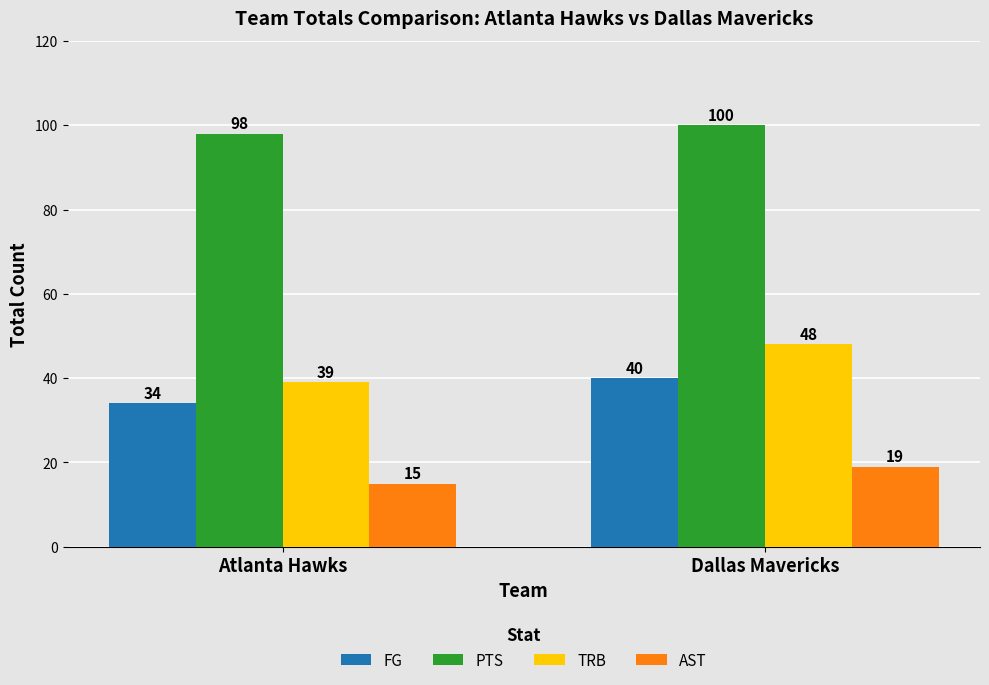

What is the smallest value displayed?

15